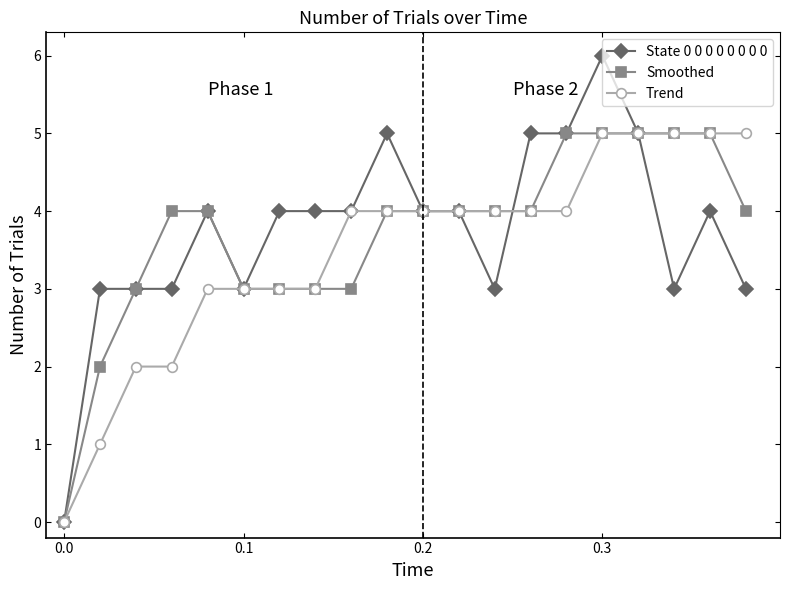

Count the number of categories in the chart.

20